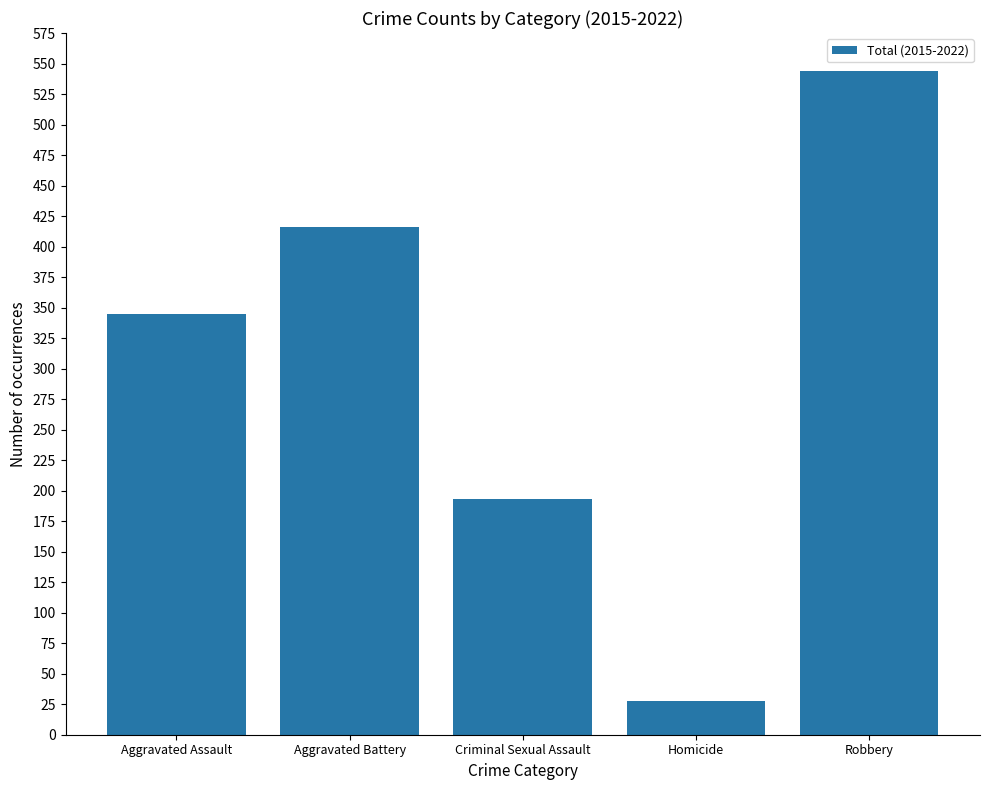

How many data points are less than 345?

2